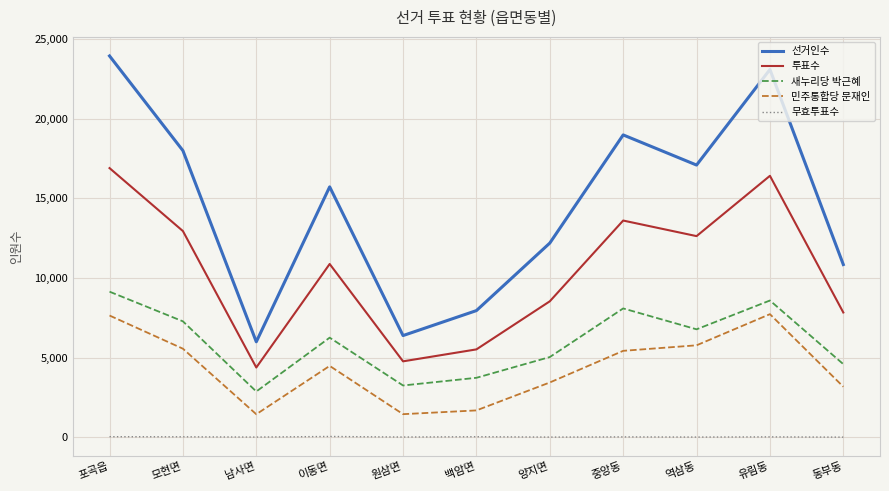

What are all the series names shown in the legend?

선거인수, 투표수, 새누리당 박근혜, 민주통합당 문재인, 무효투표수